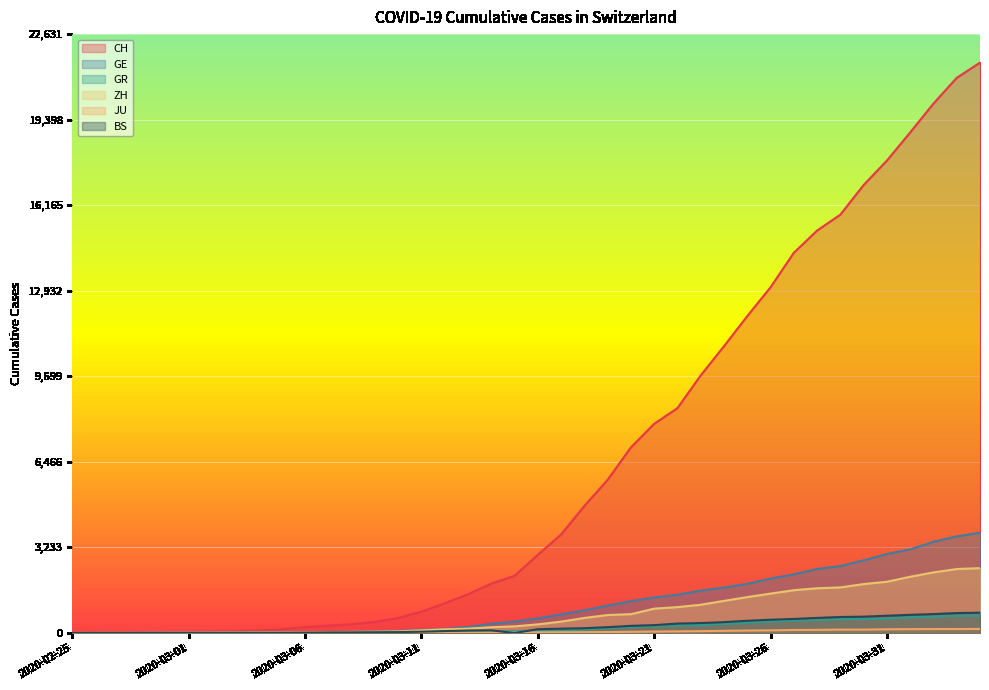

How many values in GR are above zero?

39